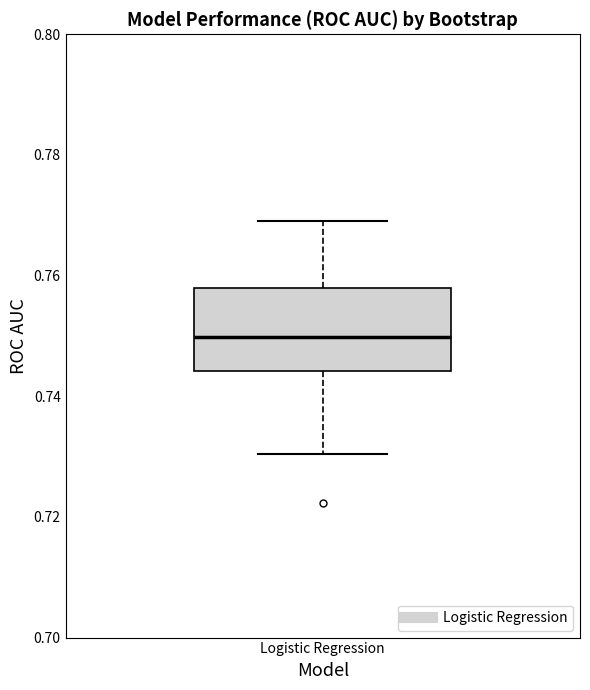

Where does the lower whisker of the box for Logistic Regression end on the y-axis? The values are not printed on the chart, so give them approximately, as read against the axis.

0.730